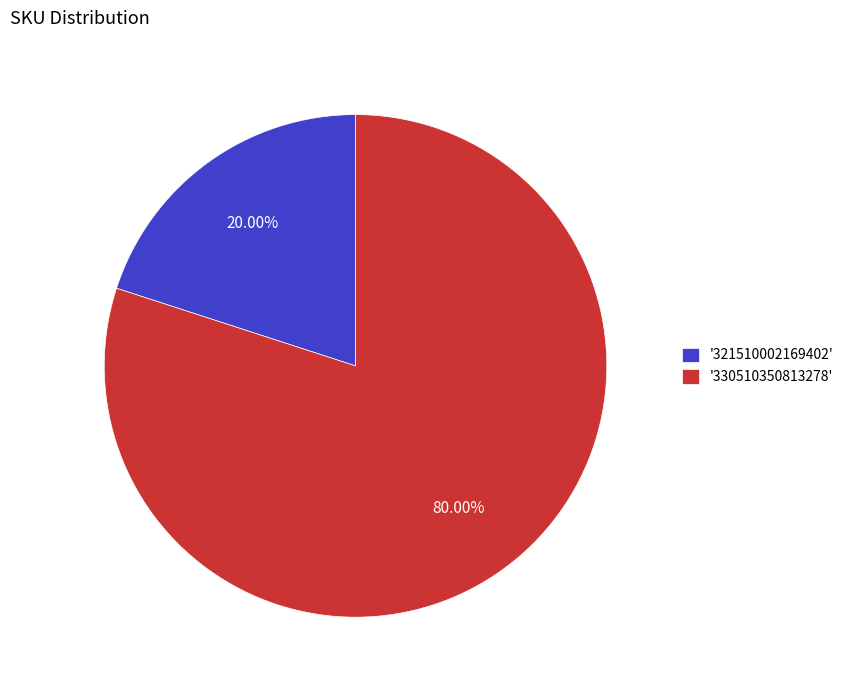

Rank the categories by value from highest to lowest.

'330510350813278', '321510002169402'